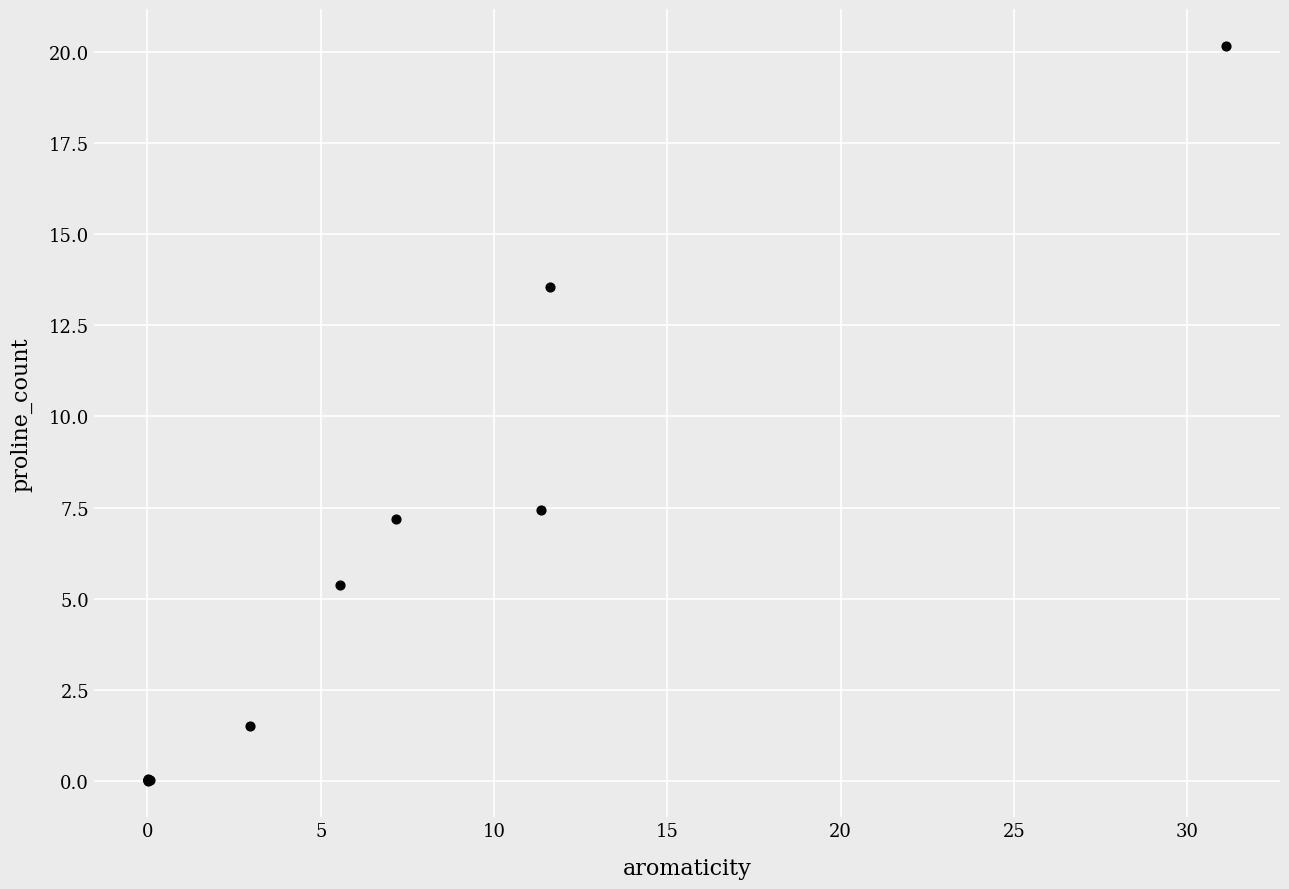

What Y value in the scatter plot is closest to 10?

7.4